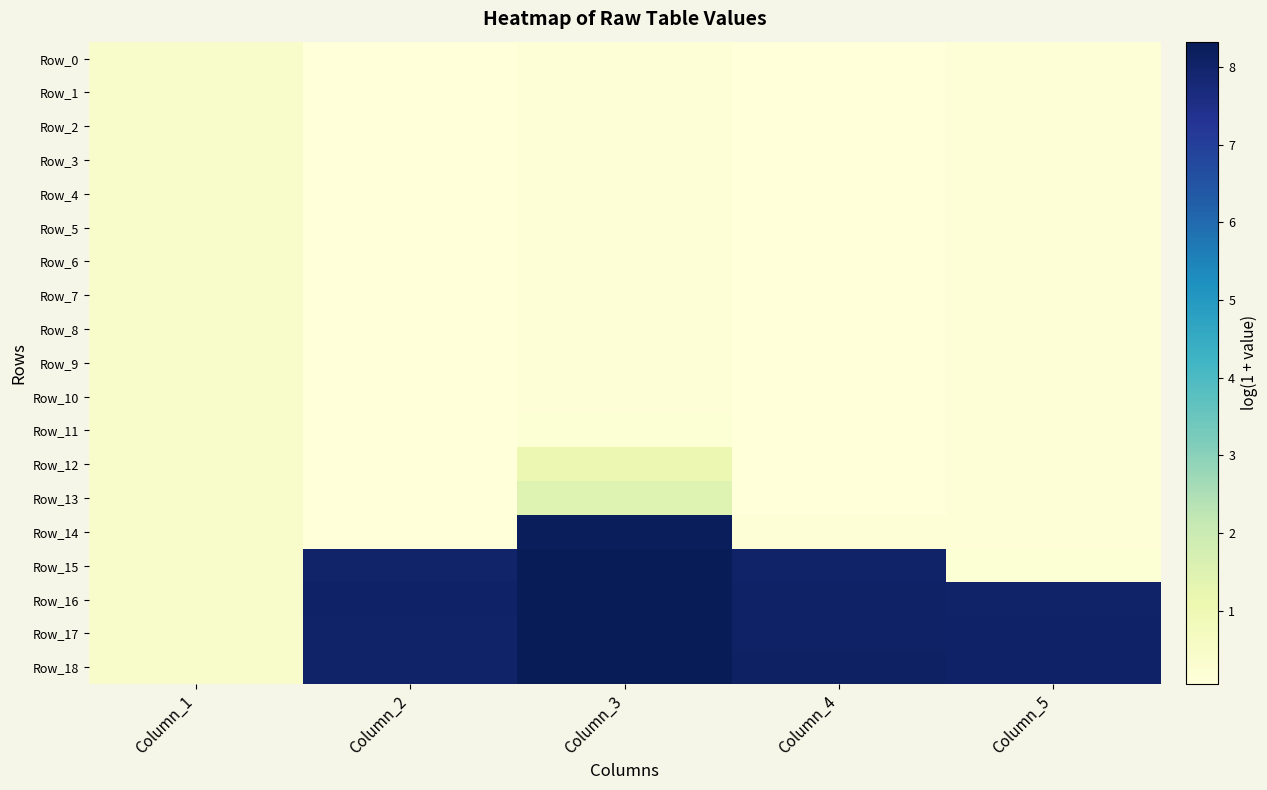

What is the maximum value shown in the chart?

8.3